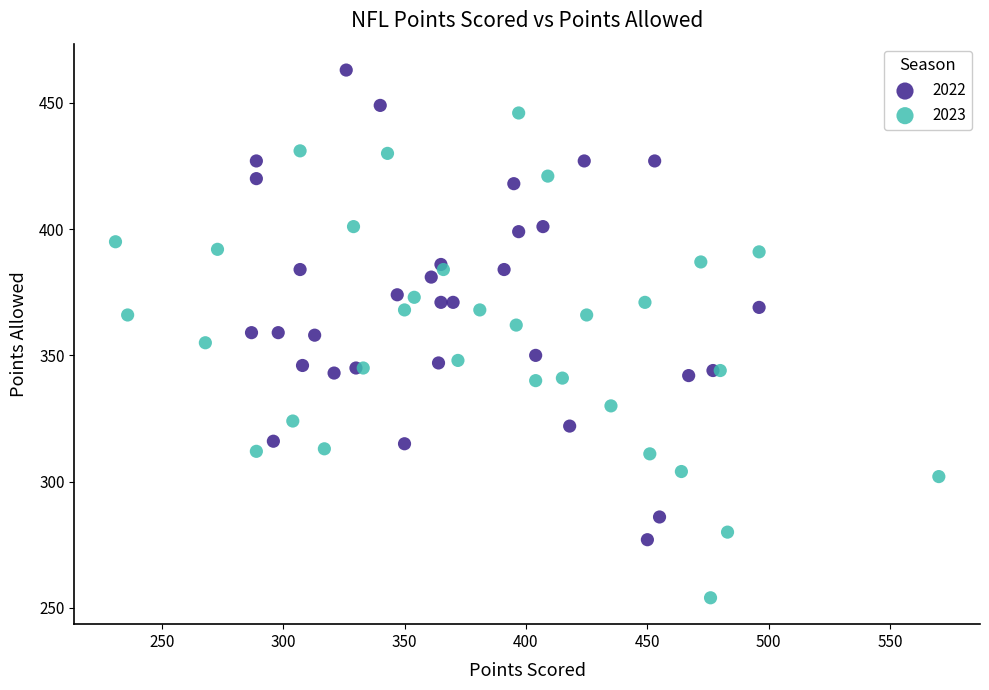

Which series reaches the minimum Y coordinate?

2023